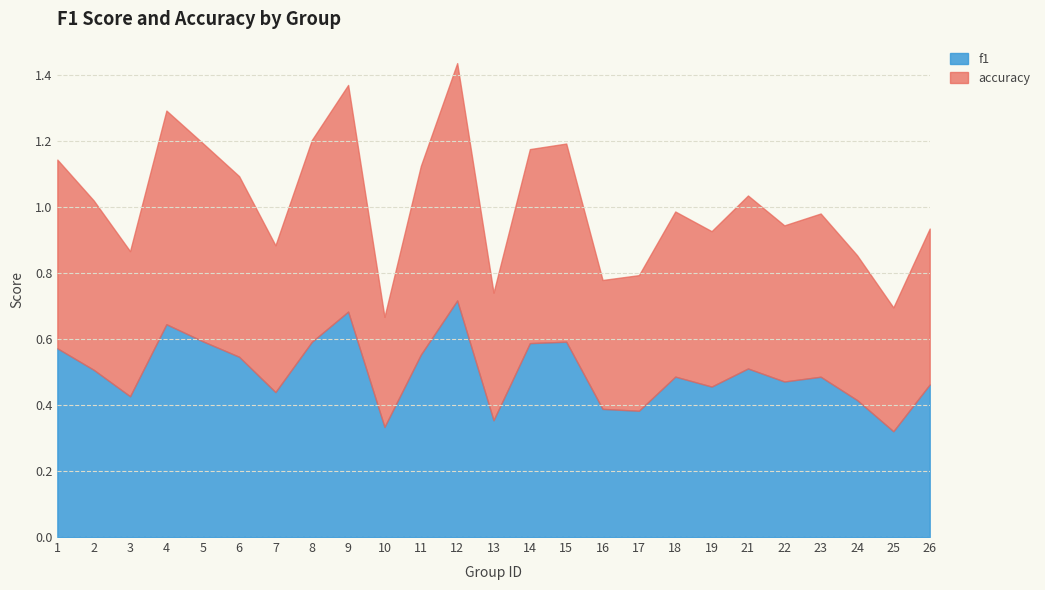

The value of f1 at 15 is 0.1. True or false?

False